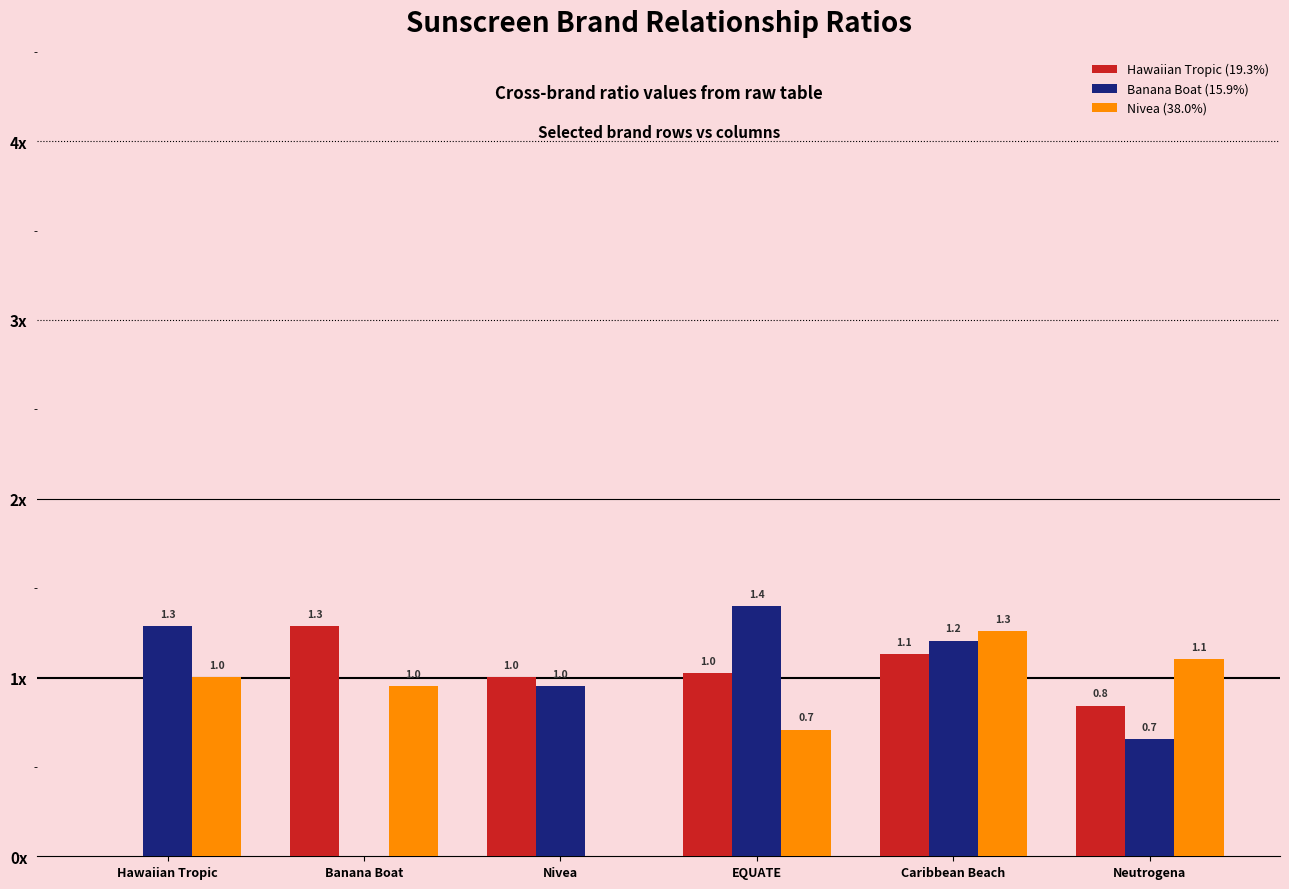

Reading right to left, what are all the values shown in this chart?

Hawaiian Tropic (19.3%): 0.8	1.1	1.0	1.0	1.3	0.0
Banana Boat (15.9%): 0.7	1.2	1.4	1.0	0.0	1.3
Nivea (38.0%): 1.1	1.3	0.7	0.0	1.0	1.0